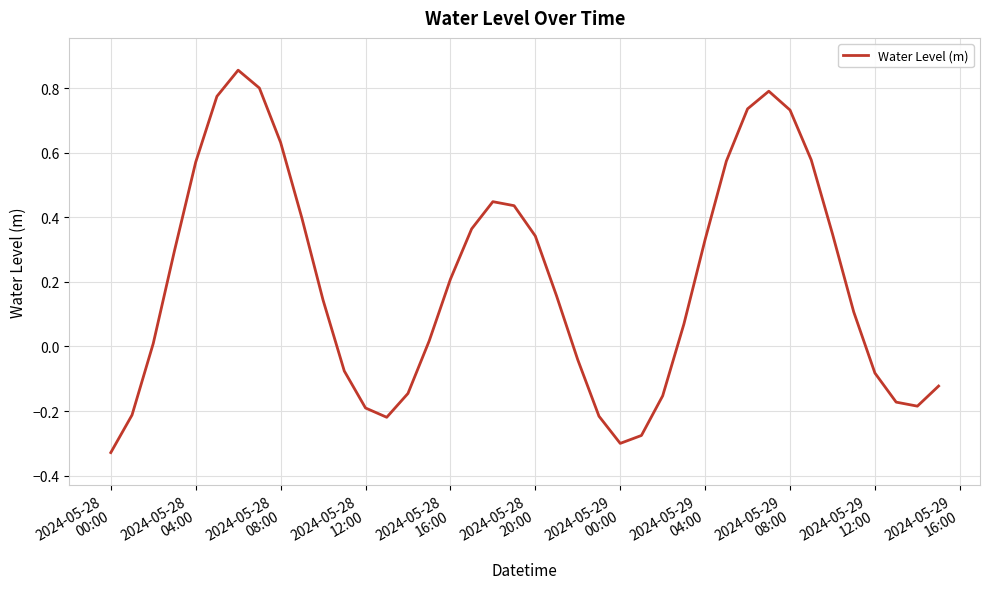

How many values are below 0?

15